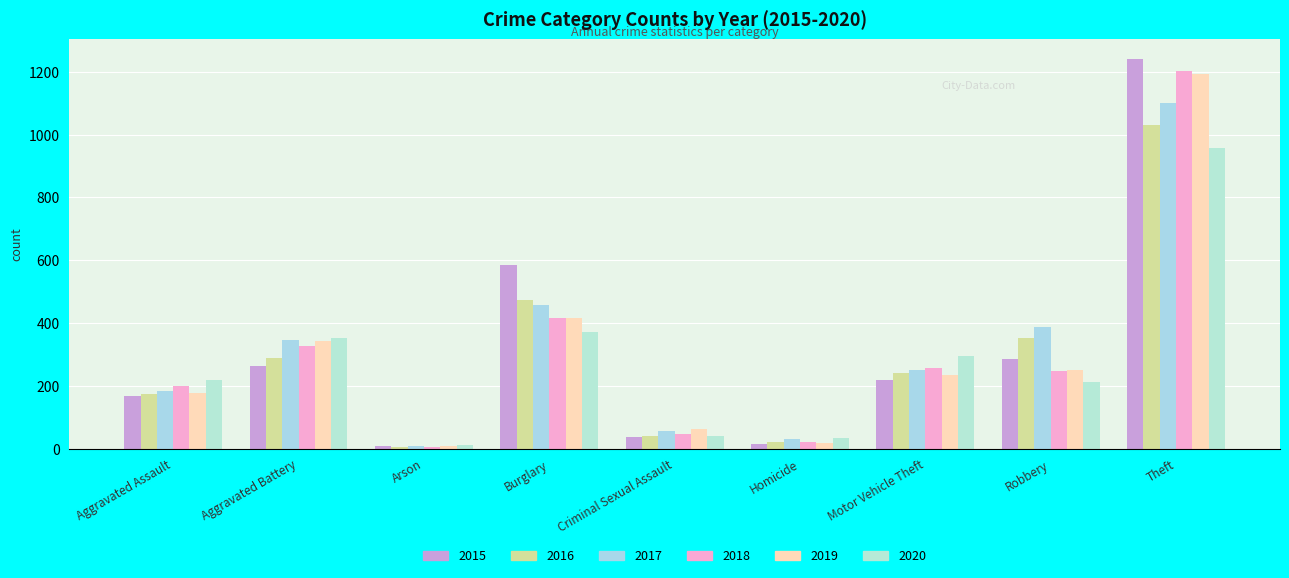

Reading left to right, transcribe all the data shown in this chart.

2015: 169	264	8	585	37	14	218	287	1241
2016: 175	290	6	473	41	20	241	354	1031
2017: 185	347	8	459	56	31	252	386	1101
2018: 200	327	6	415	48	22	257	248	1204
2019: 177	343	8	416	64	18	236	252	1193
2020: 220	354	13	373	40	35	294	211	959